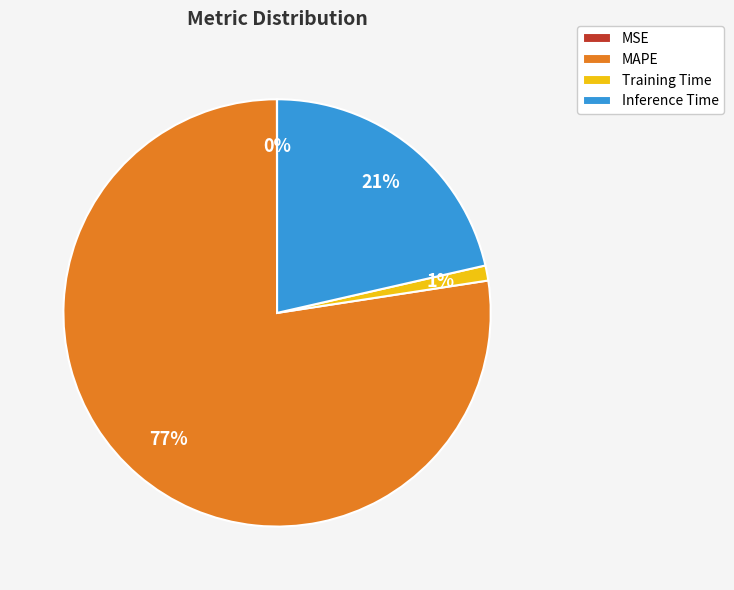

What is the largest slice in the pie chart?

MAPE